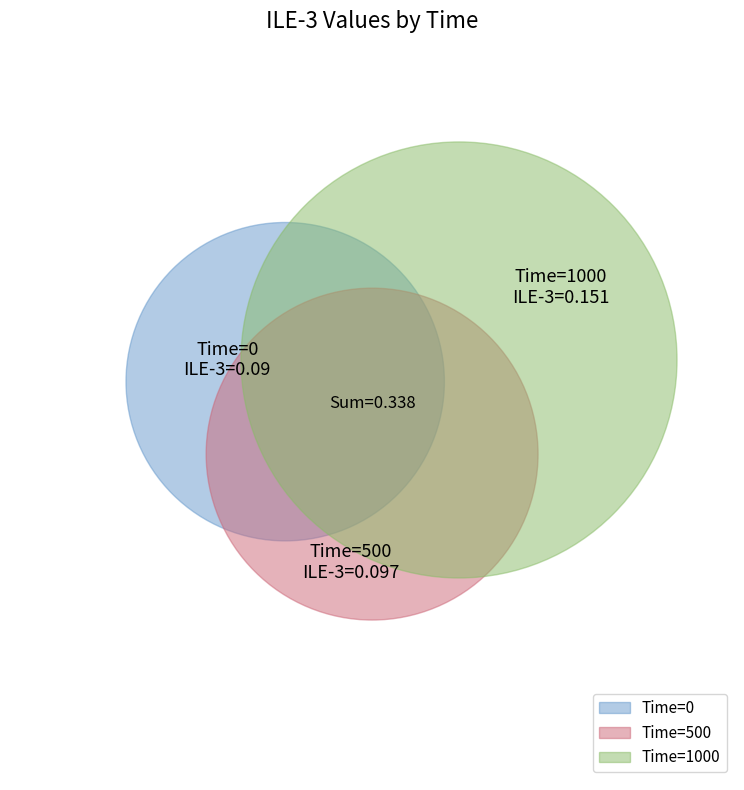

To the nearest percent, what is the difference between the 500 and 1000 slice percentages?

16%